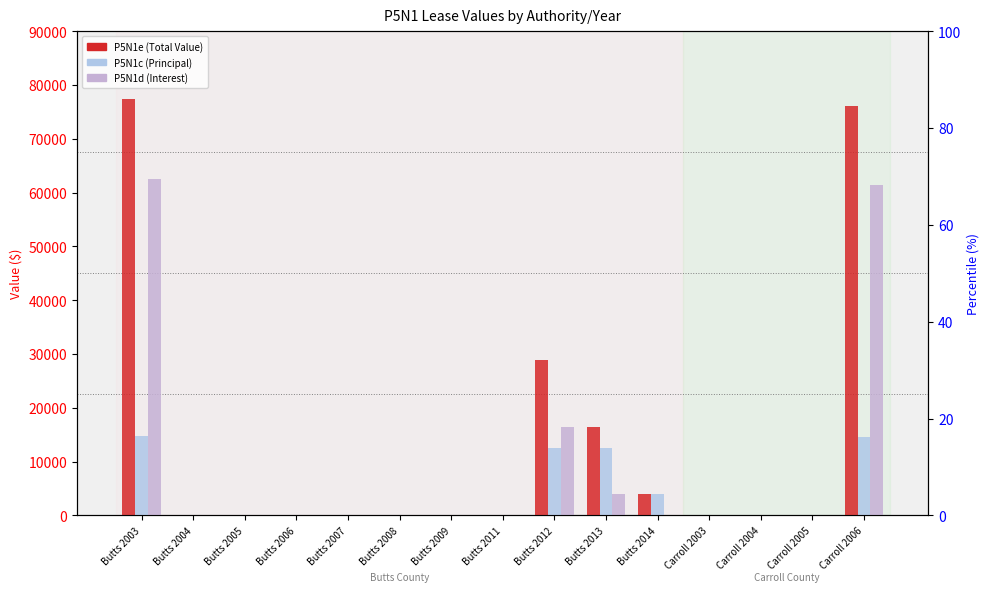

Between Butts 2004 and Carroll 2005, which series saw the biggest shift?

P5N1e